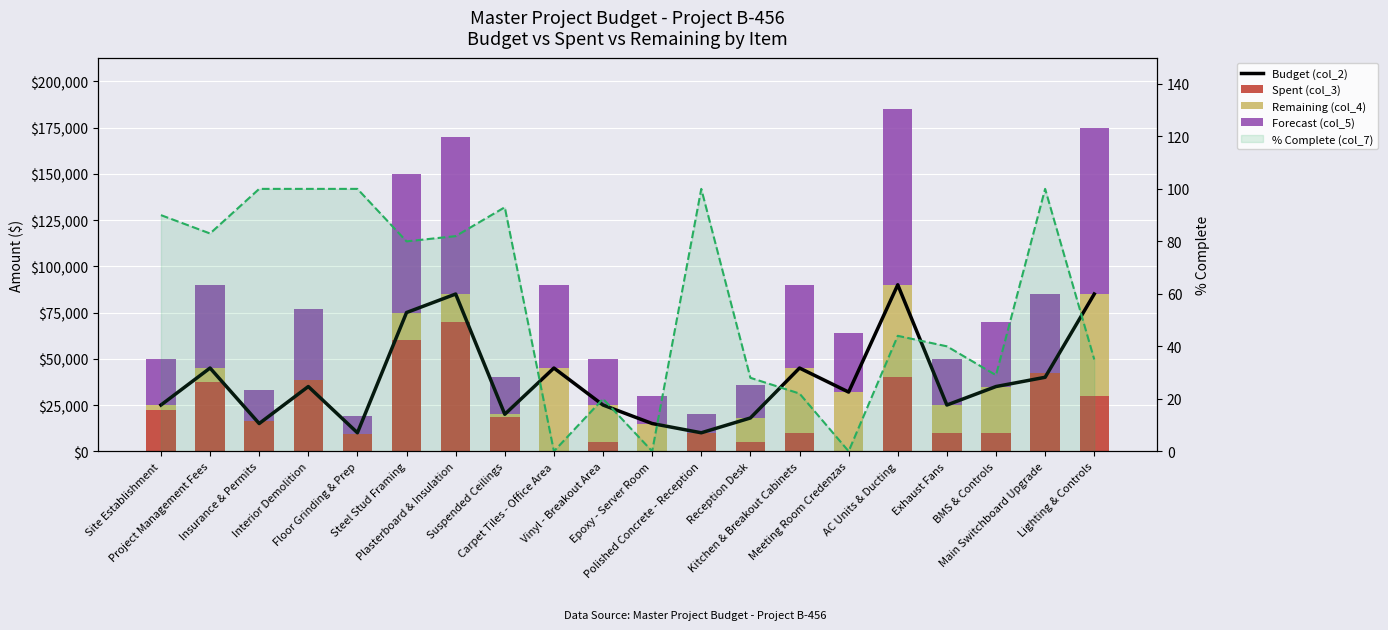

Does the chart contain stacked bars?

No